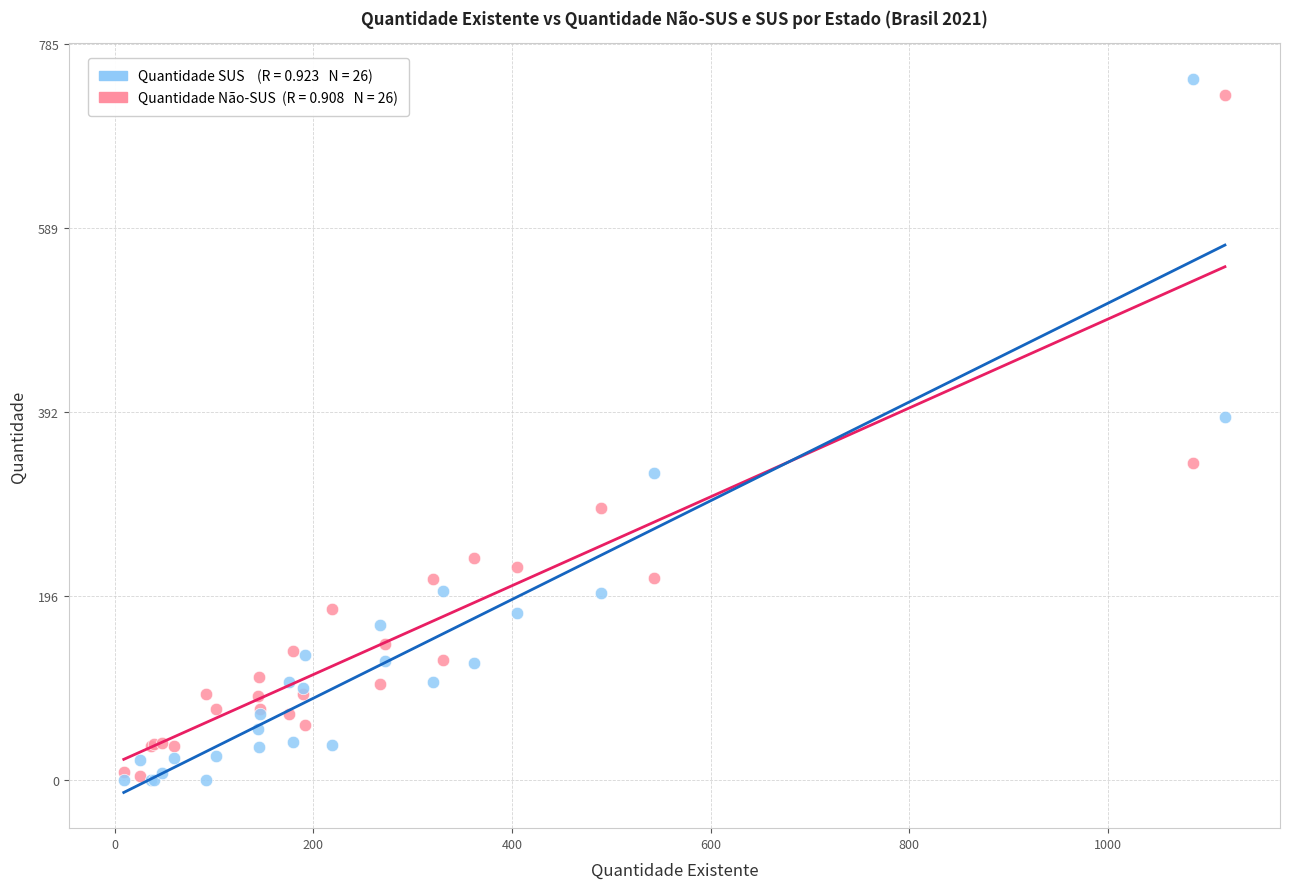

Across all series, what Y value is closest to 374?

387